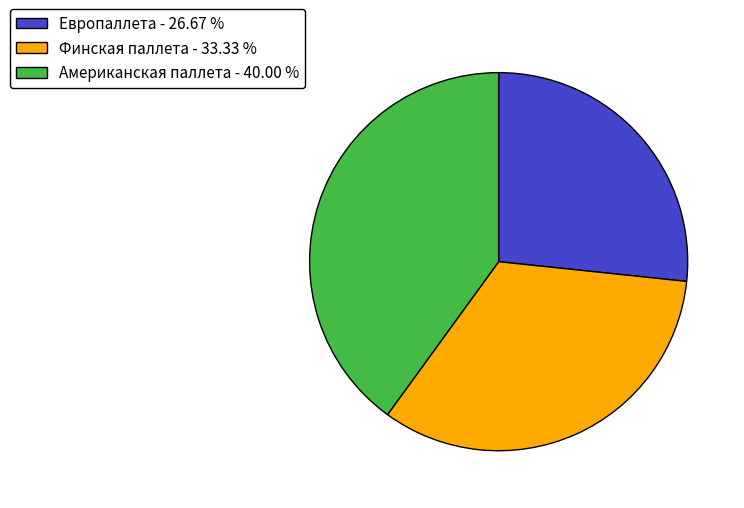

True or false: Американская паллета accounts for 47% of the total.

False